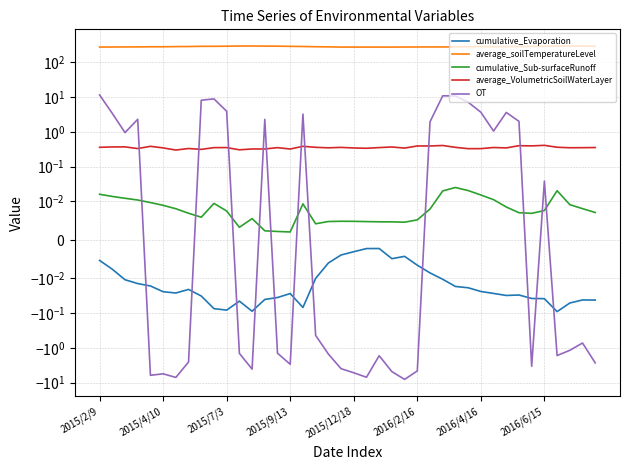

What are all the series names shown in the legend?

cumulative_Evaporation, average_soilTemperatureLevel, cumulative_Sub-surfaceRunoff, average_VolumetricSoilWaterLayer, OT